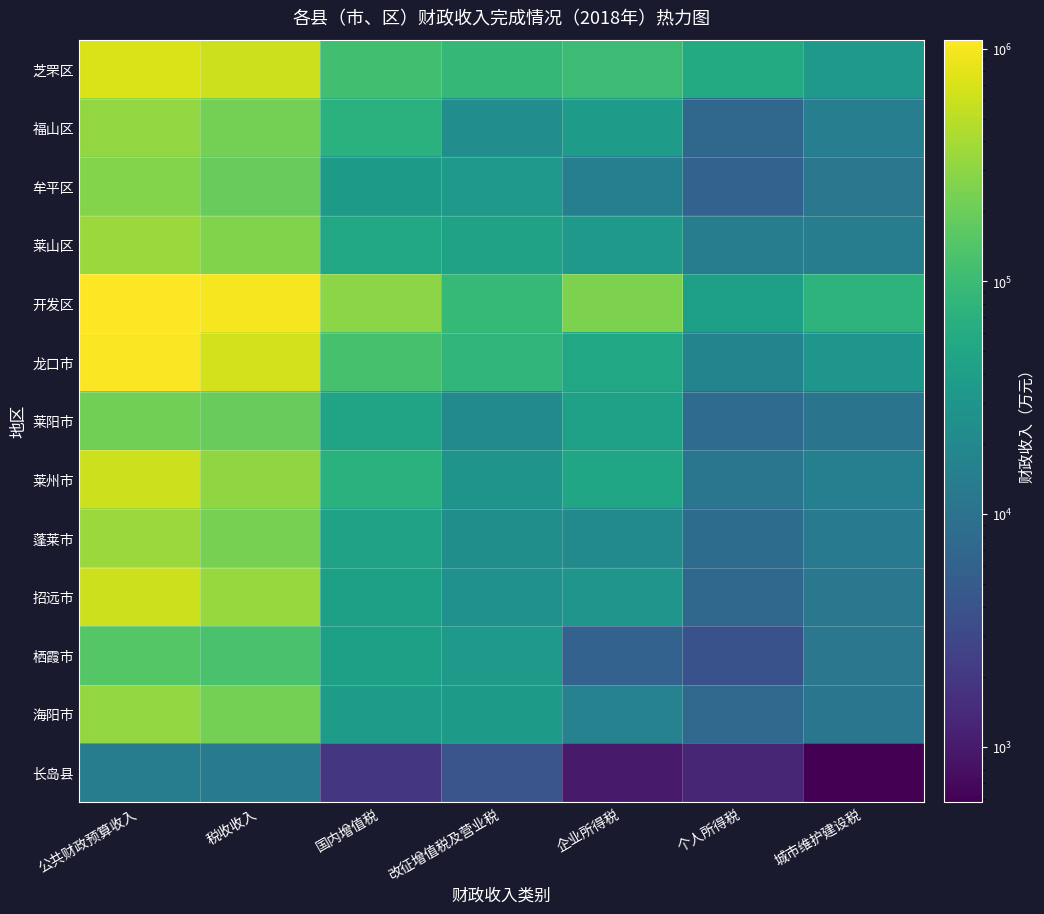

Which has a higher value, 企业所得税 or 公共财政预算收入?

公共财政预算收入